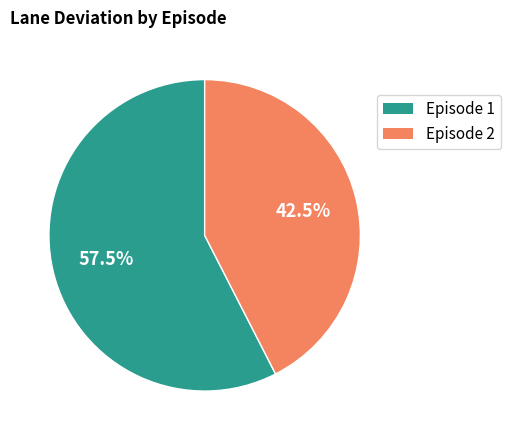

To the nearest percent, what is the difference between the largest and smallest slice percentages?

15%